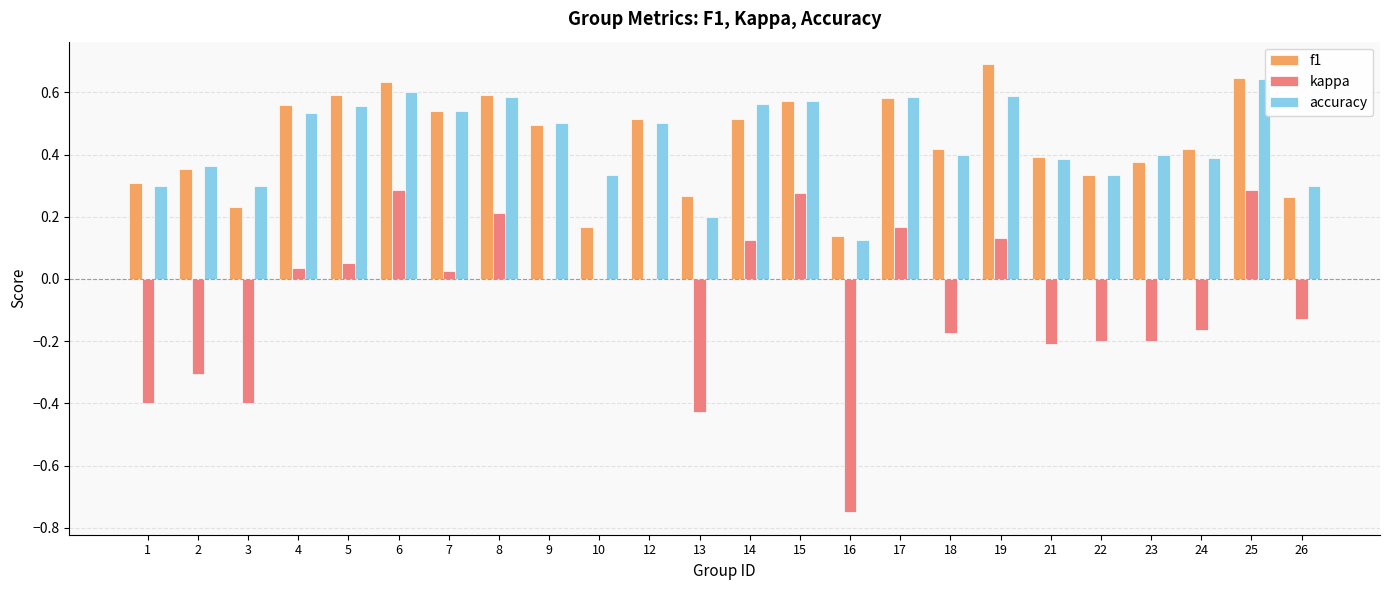

What is the maximum value shown in the chart?

0.7